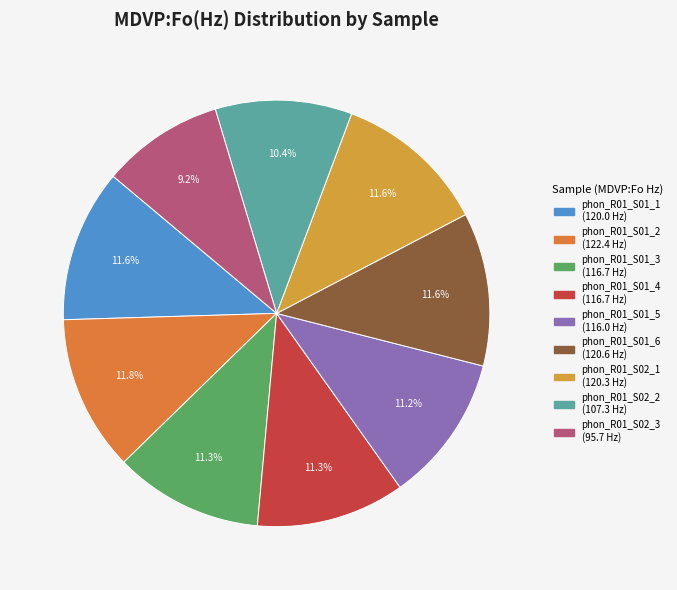

Does phon_R01_S02_1 represent more than half of the total?

No